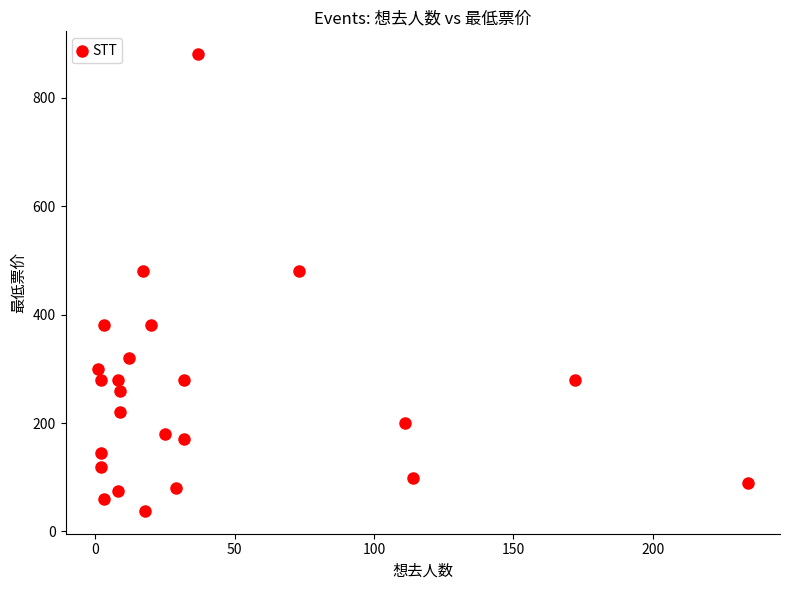

What is the range of X values (max minus min)?

233